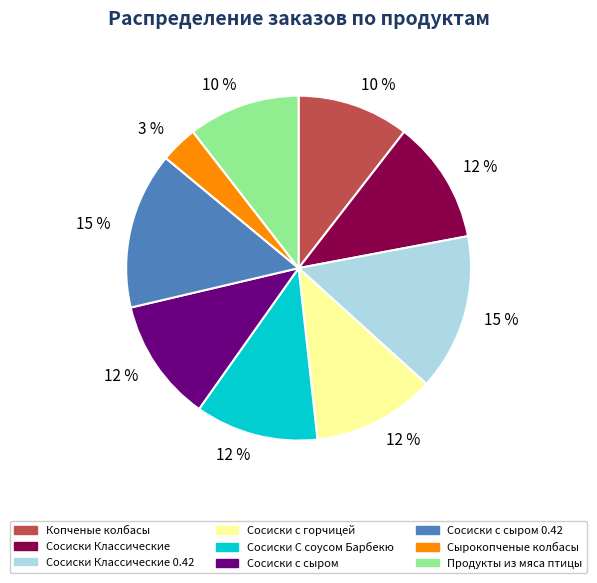

Does Сосиски Классические 0.42 account for over 50% of the chart?

No